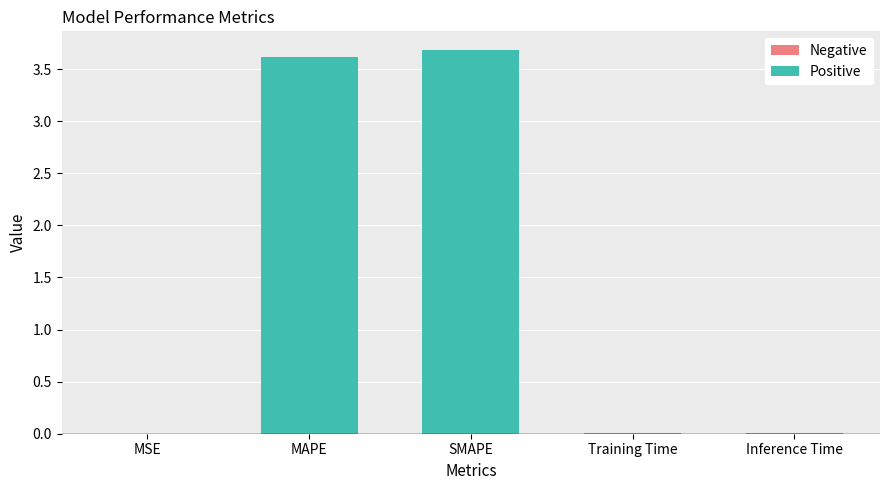

Are the bars horizontal?

No